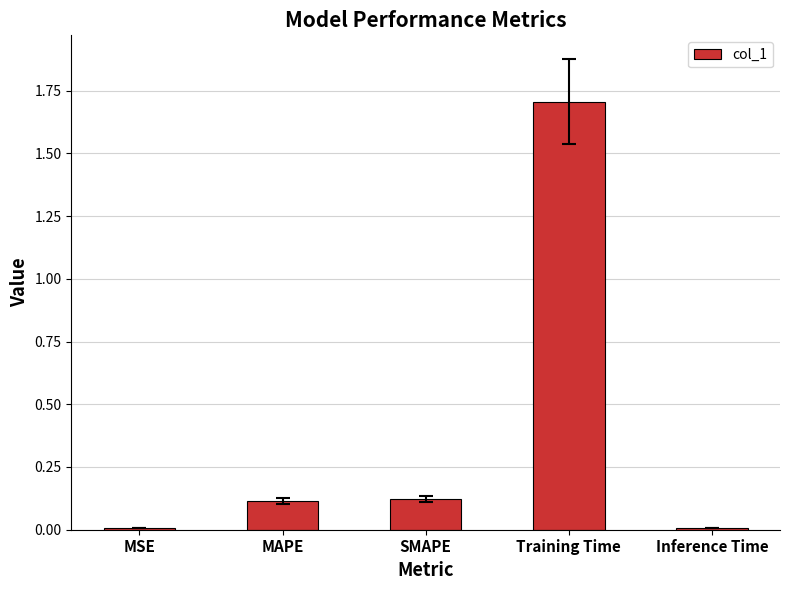

Count the number of data series in this chart.

1